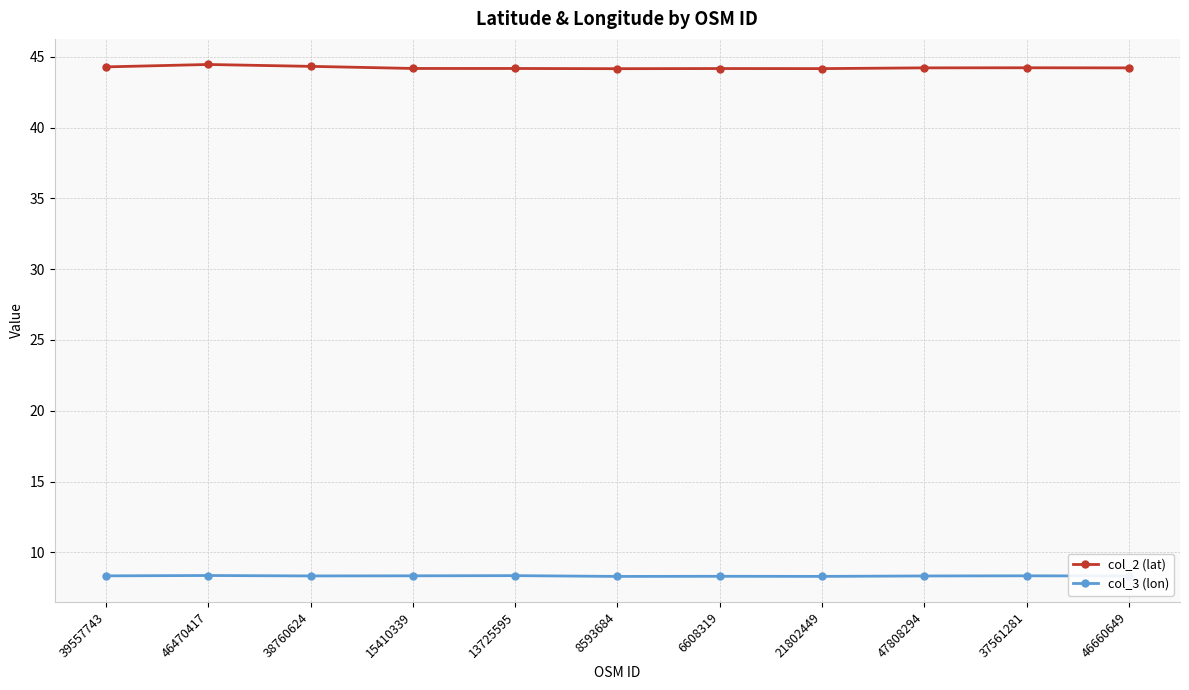

Is the value of col_2 (lat) at 47808294 greater than the value of col_3 (lon) at 21802449?

Yes